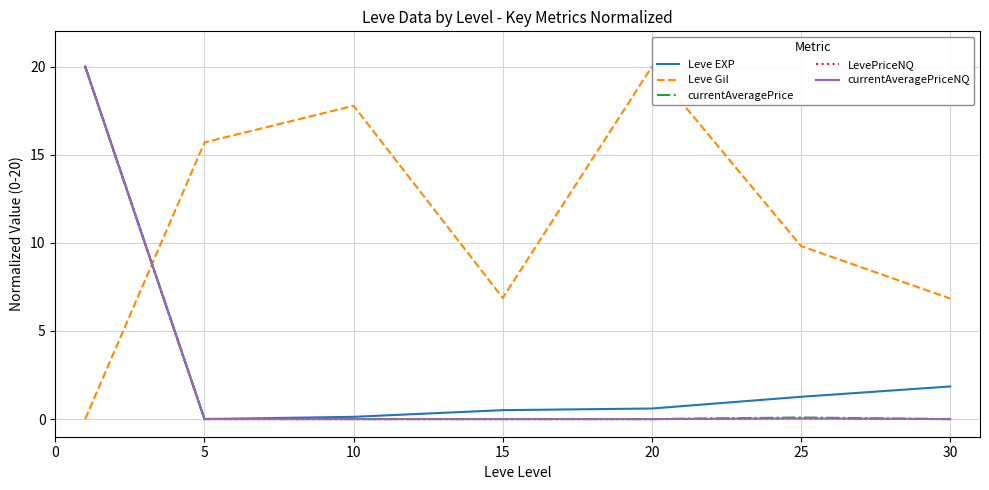

How many intersections are there between currentAveragePrice and Leve Gil?

1